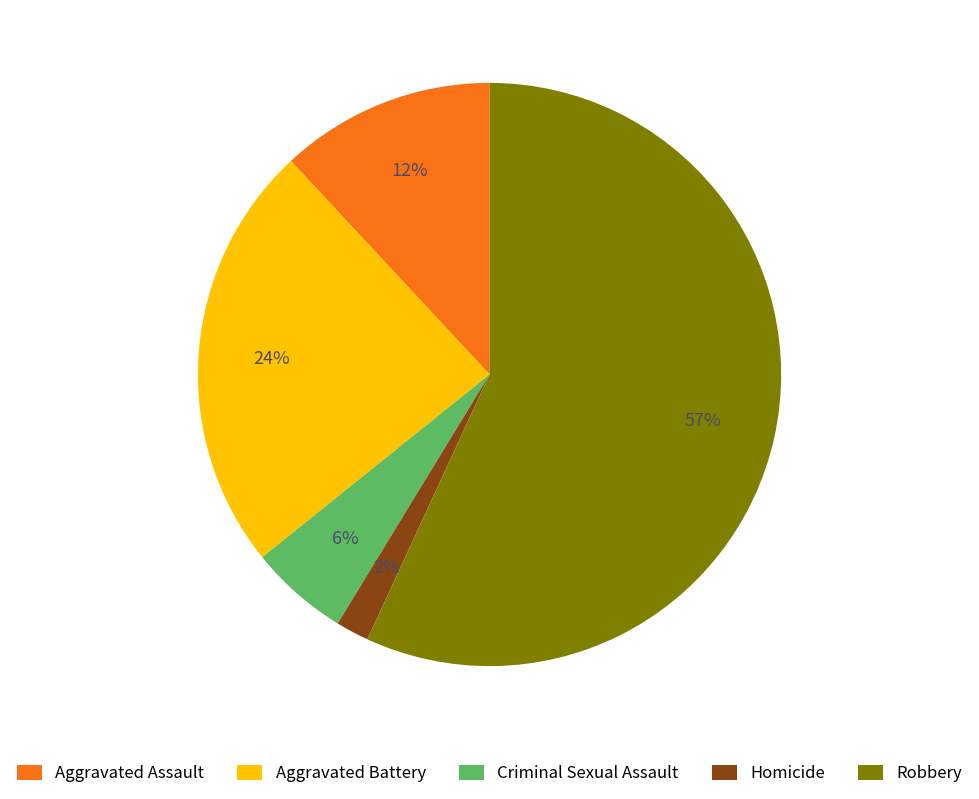

Which category has the smallest portion of the pie?

Homicide